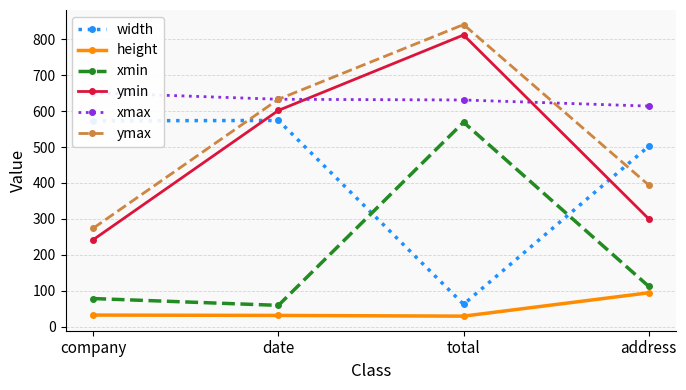

True or false: xmax has a value of 231 at company.

False